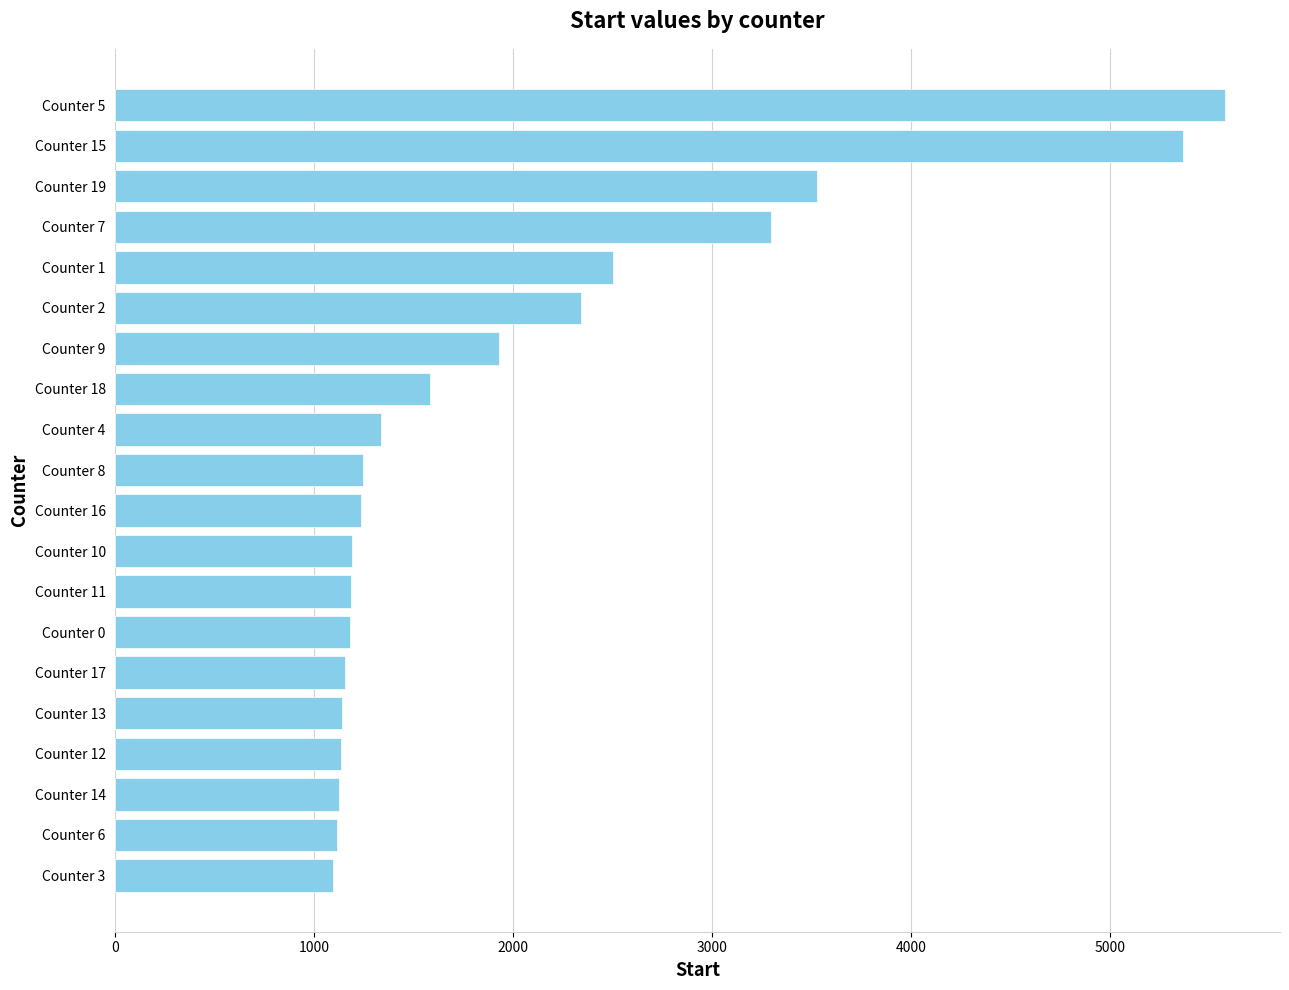

The value at Counter 16 is 1232. True or false?

True